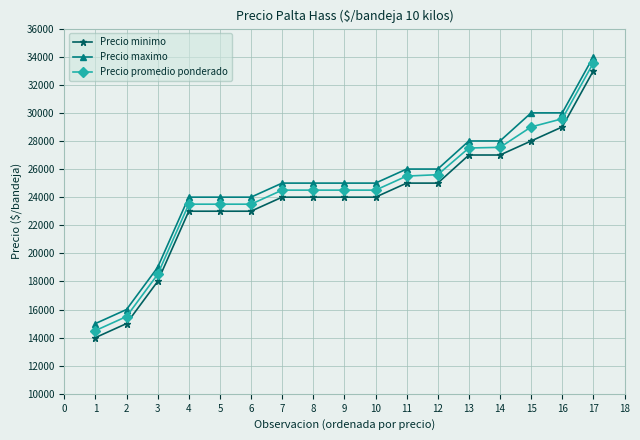

What is the value of the Precio promedio ponderado point at the 13th from the left?

27500